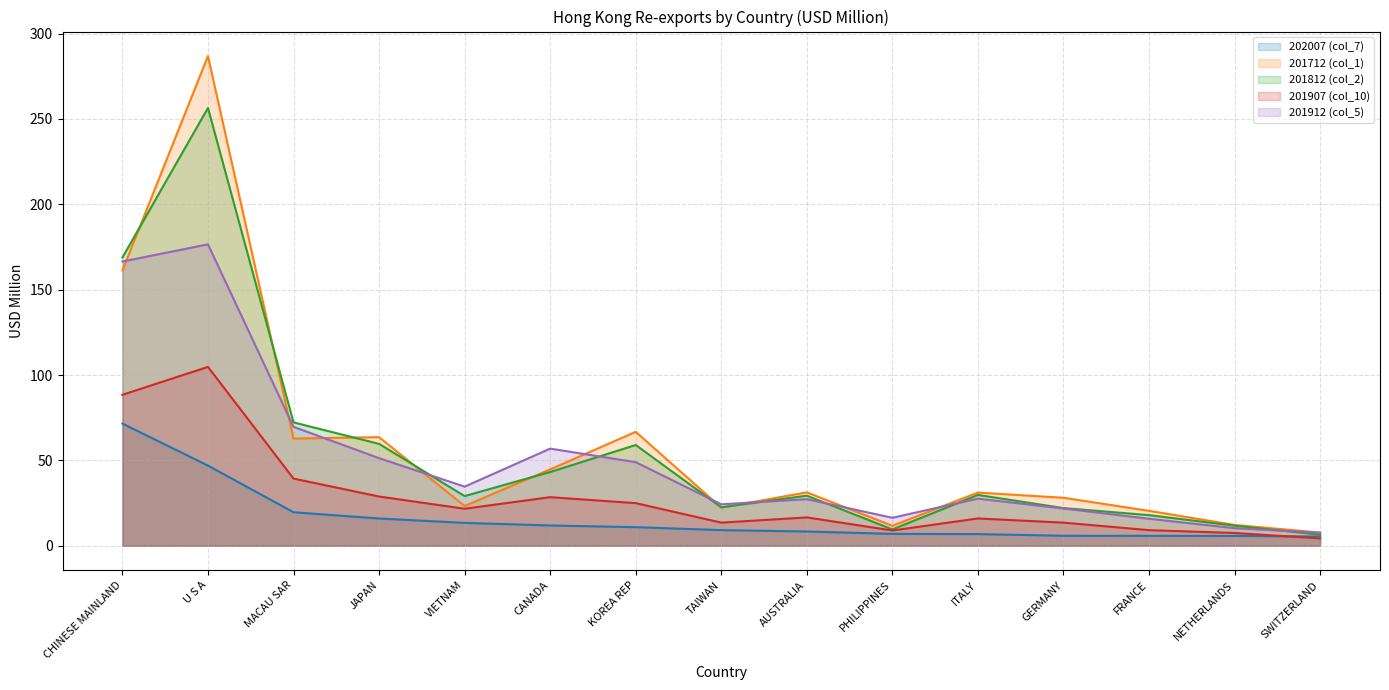

Between MACAU SAR and SWITZERLAND, which is larger?

MACAU SAR